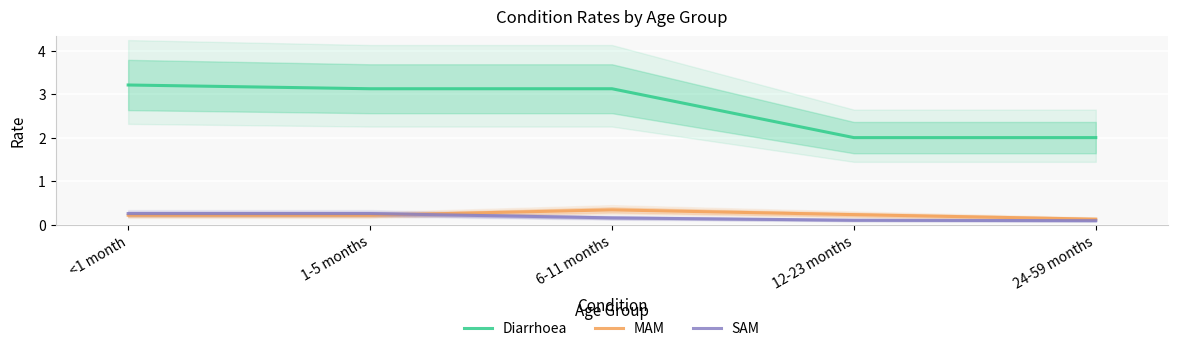

How many categories are shown in the chart?

5